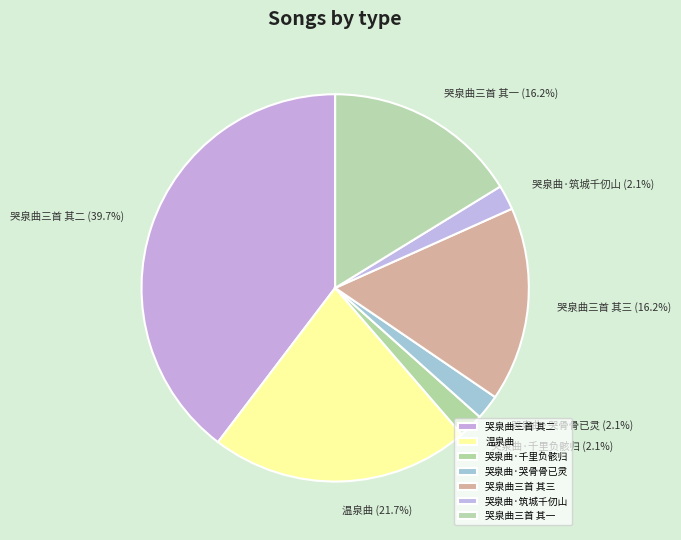

Does any single category account for the majority?

No